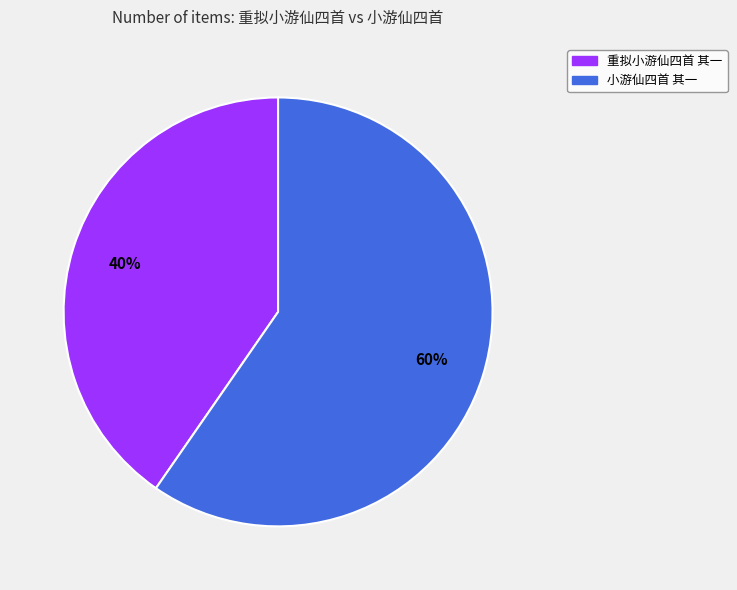

Rank the categories by value from lowest to highest.

重拟小游仙四首 其一, 小游仙四首 其一